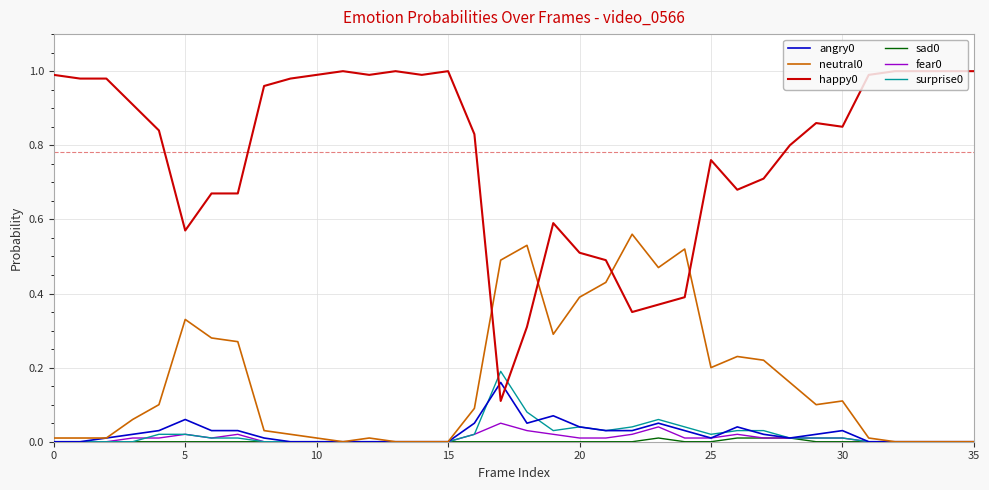

True or false: neutral0 and sad0 intersect in this chart.

False